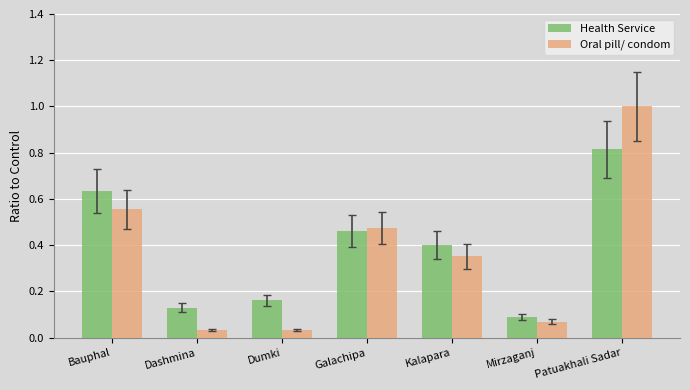

Is it true that Health Service equals 1.1 at Patuakhali Sadar?

False